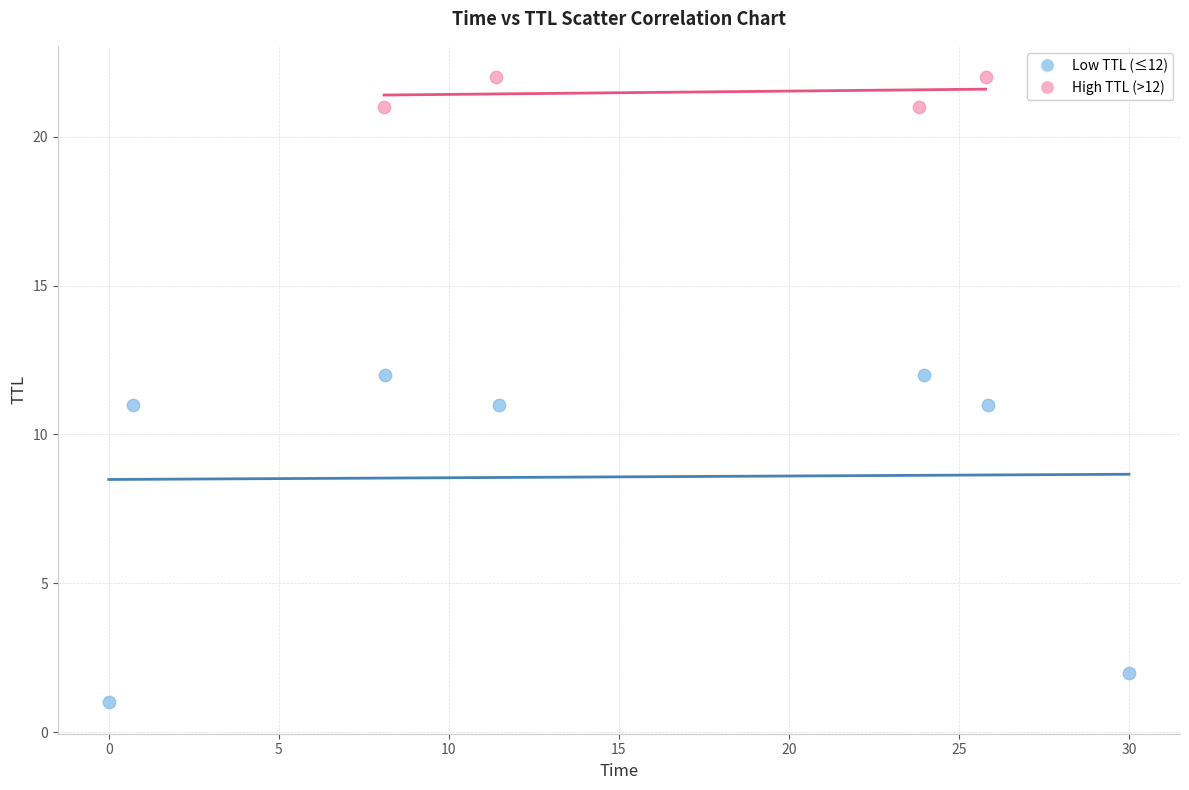

What are all the series names shown in the legend?

Low TTL (≤12), High TTL (>12)